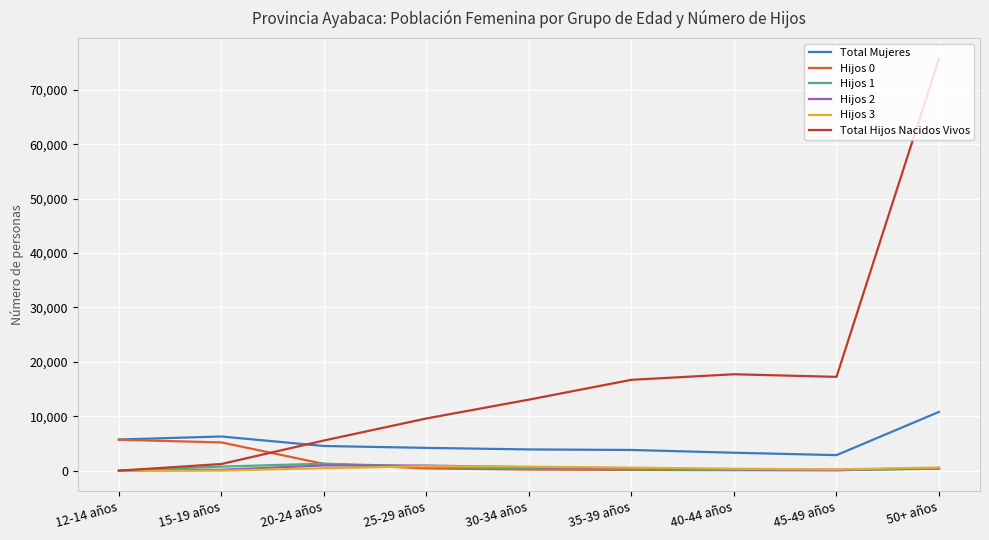

Which series has the largest range (max minus min)?

Total Hijos Nacidos Vivos